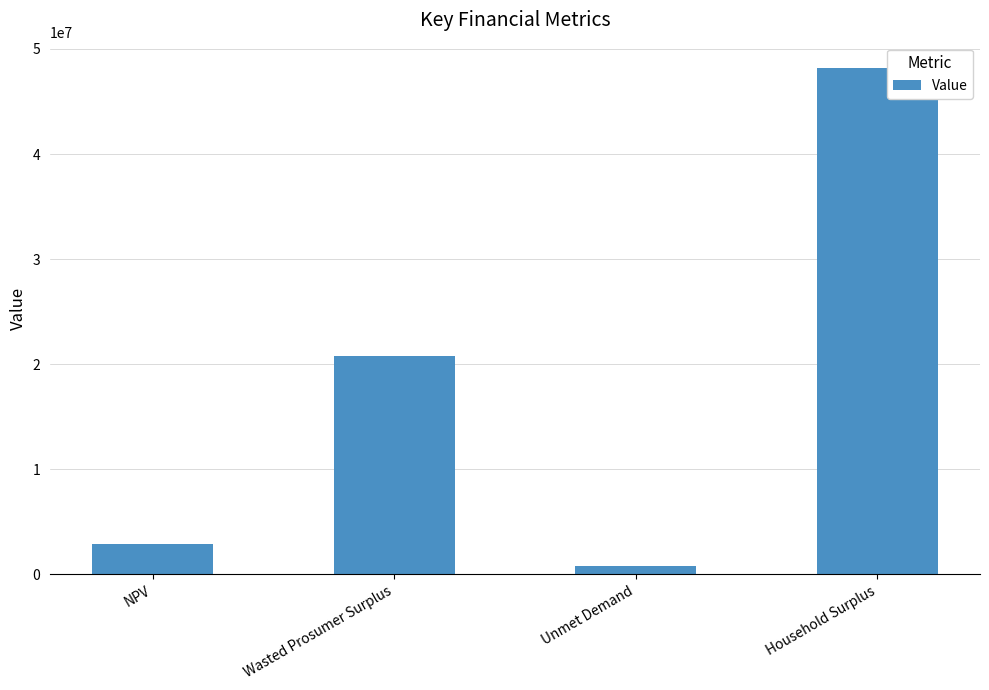

Rank the categories by value from lowest to highest.

Unmet Demand, NPV, Wasted Prosumer Surplus, Household Surplus